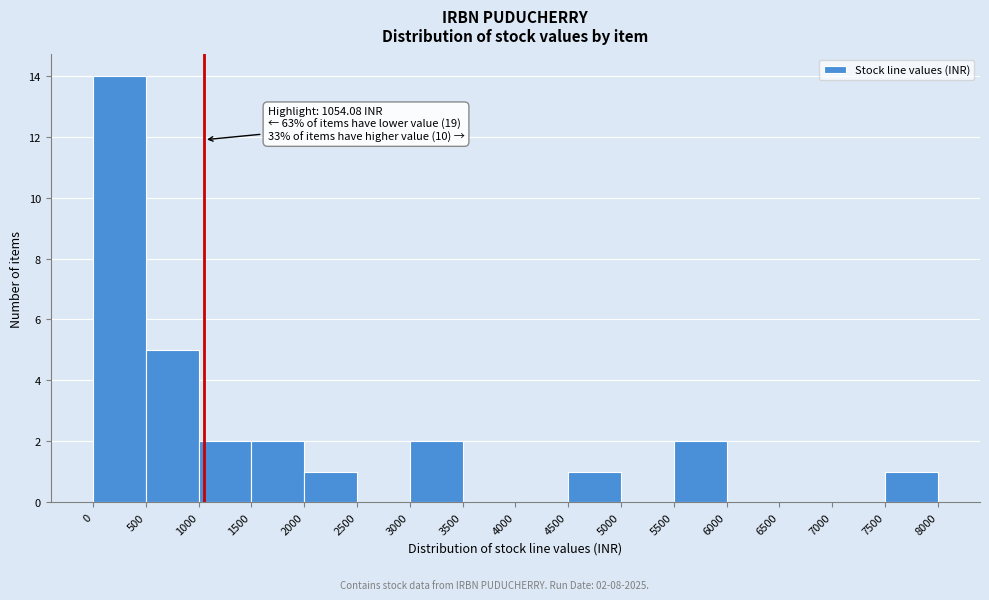

Which range on the x-axis has the tallest bar?

0 to 500